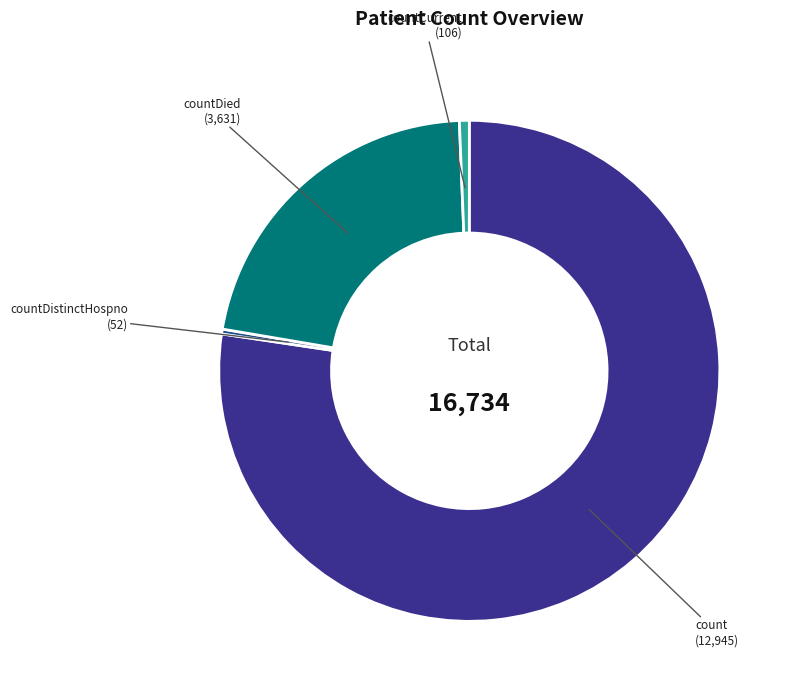

Is count the majority of the pie?

Yes